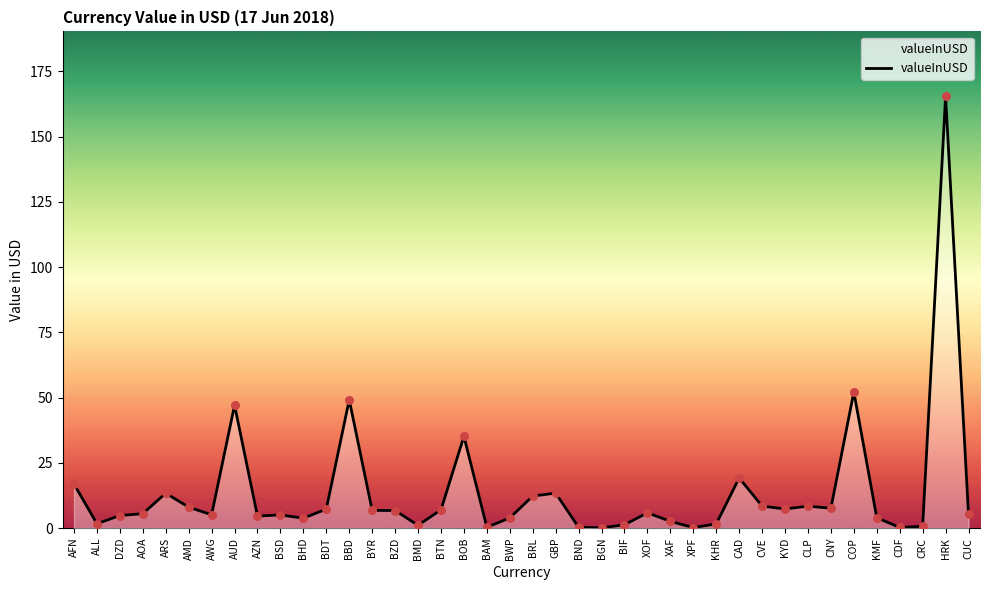

What is the change in value from ARS to BND?

-13.1